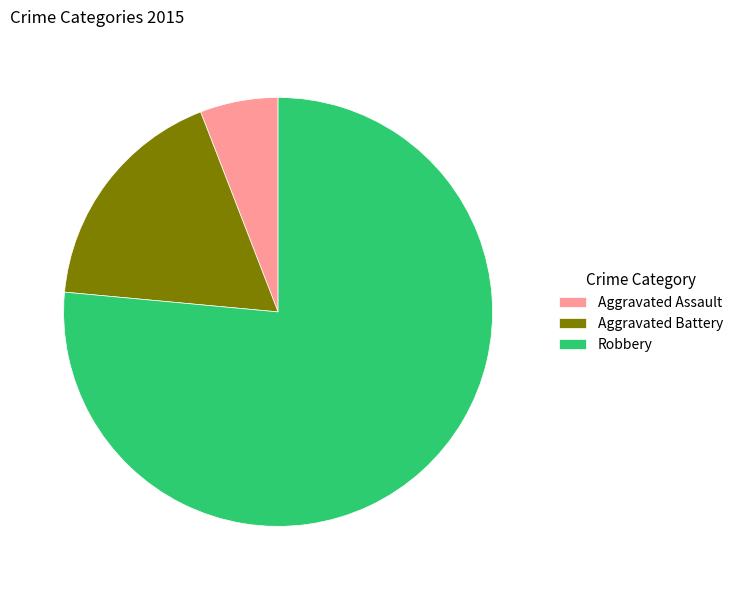

Count the number of slices in the pie.

3